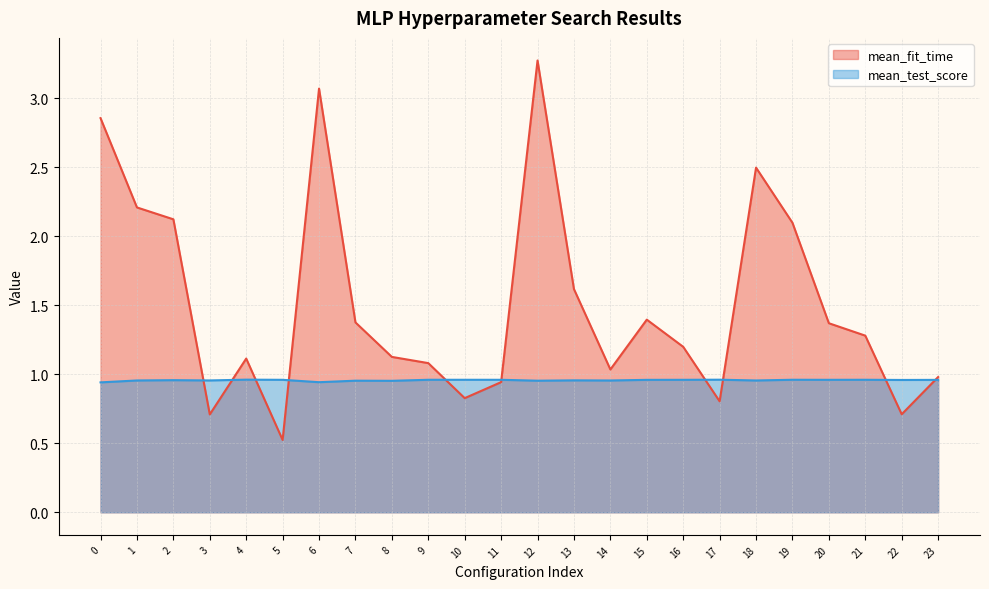

At which category is the sum across all series the highest?

12